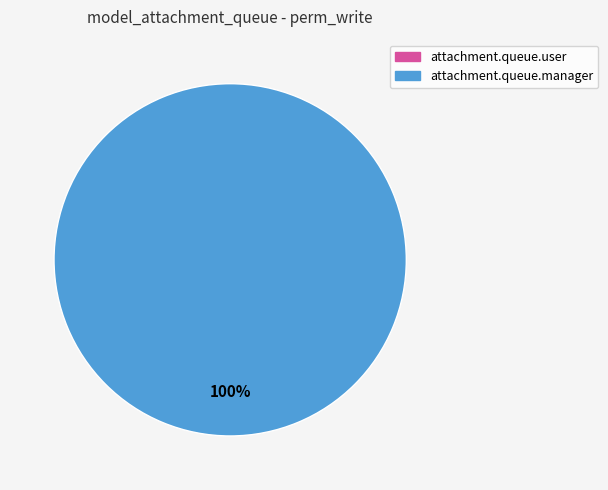

Which category has the biggest portion of the pie?

attachment.queue.manager